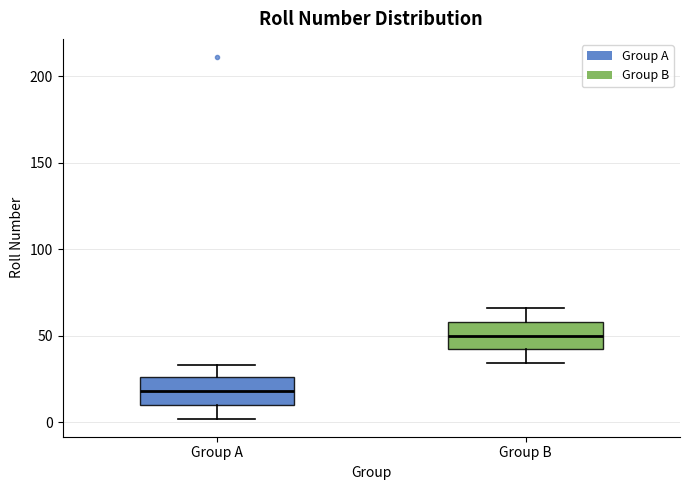

Which box has the lowest median line?

Group A